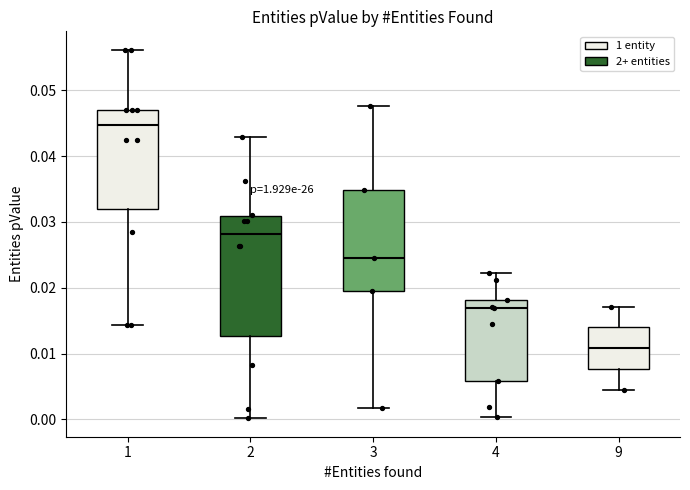

Which box's median line is the highest?

1